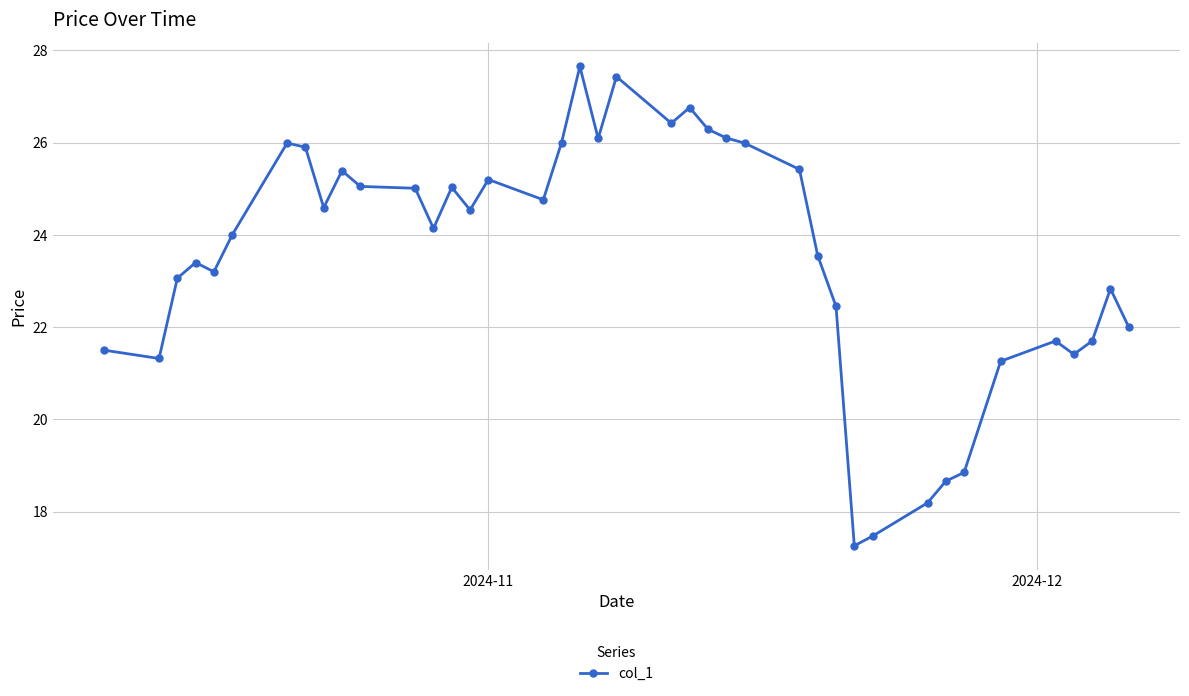

Count the number of data series in this chart.

1